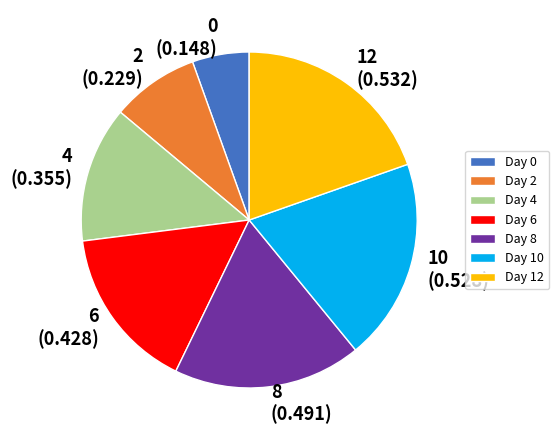

Is the sum of 12 (0.532) and 0 (0.148) greater than half?

No